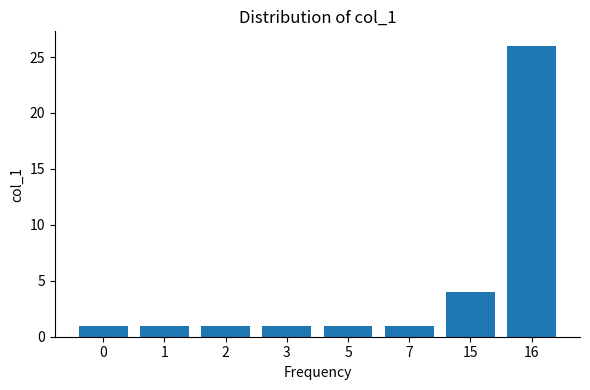

True or false: the data shows 0 at 1.

False